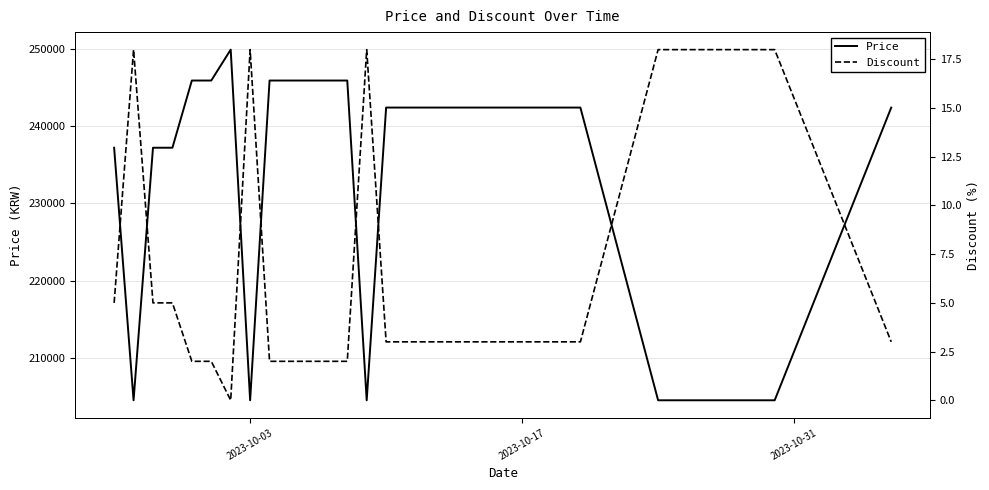

What are all the series names shown in the legend?

Price, Discount